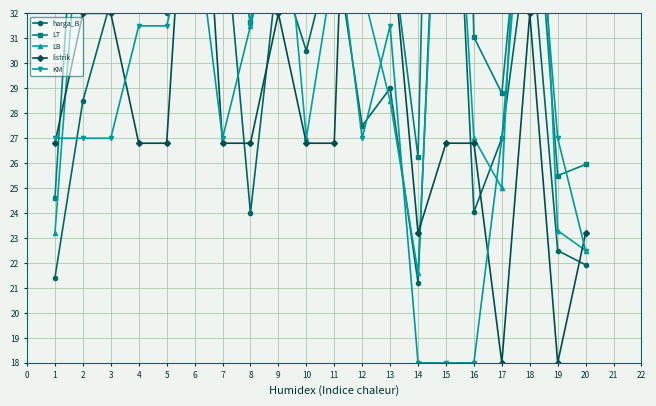

What is the value of the KM point at the 1st from the left?

27.0